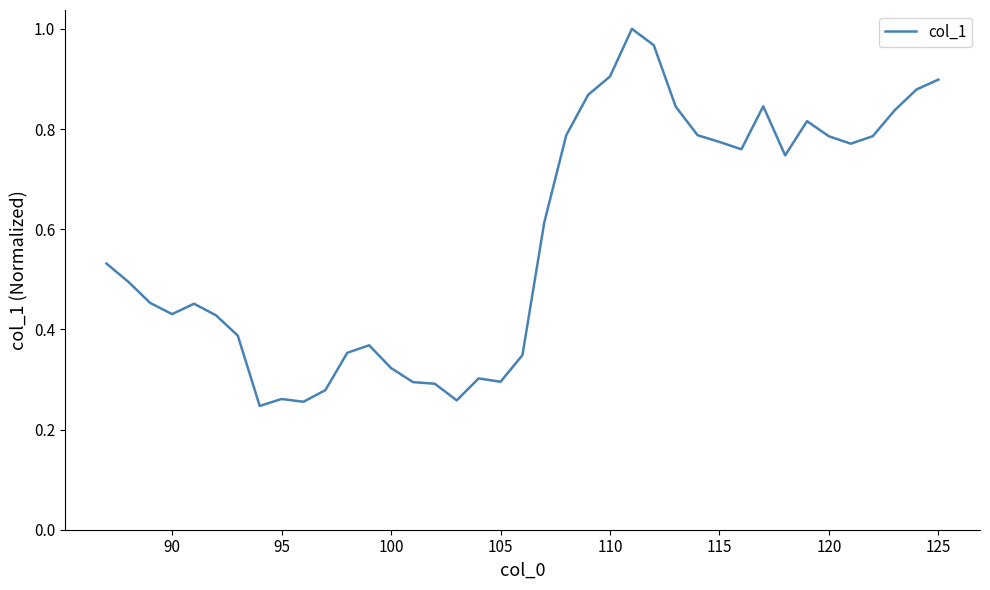

Is this an area chart (filled region under the line)?

No